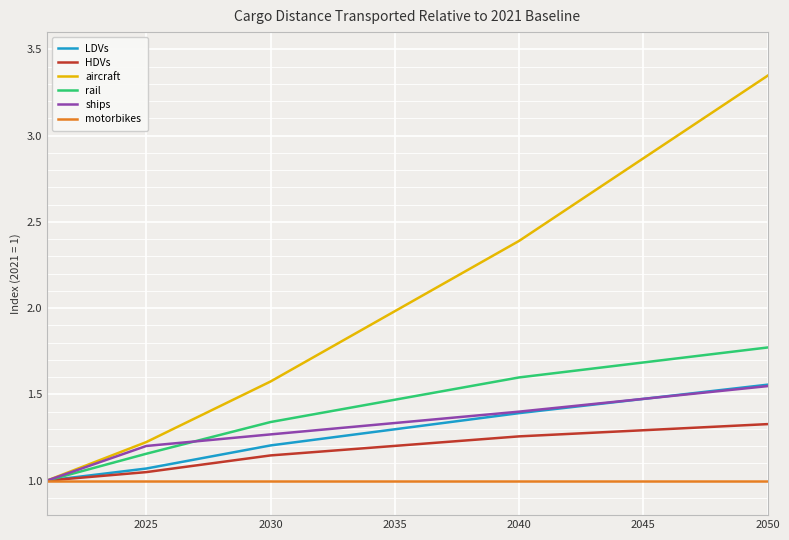

Which series has the largest total across all categories?

aircraft